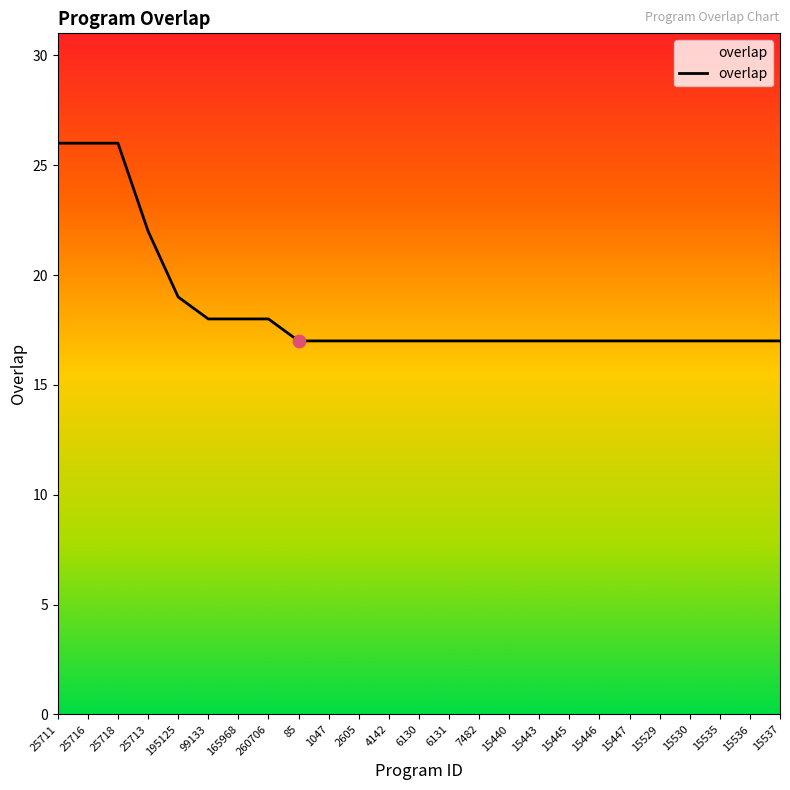

What is the ratio of the value at 260706 to the value at 15443?

1.1